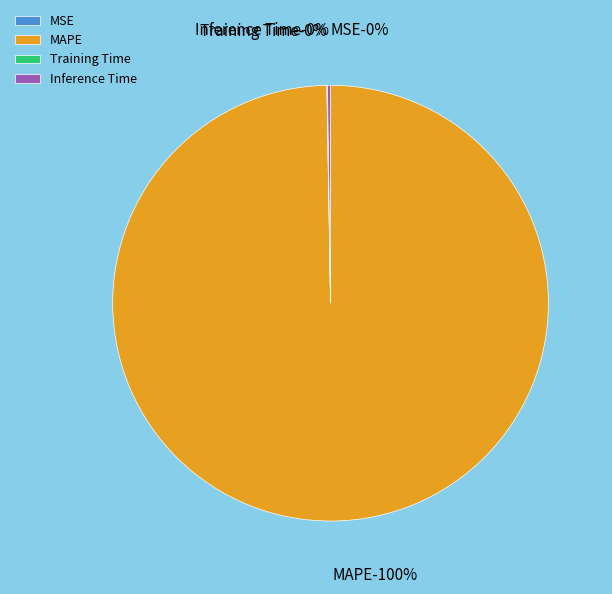

Which slice is the largest?

MAPE